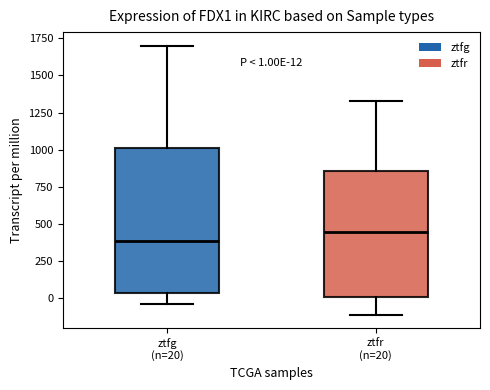

Comparing the boxes themselves (not the whiskers), which one is the tallest?

ztfg (n=20)